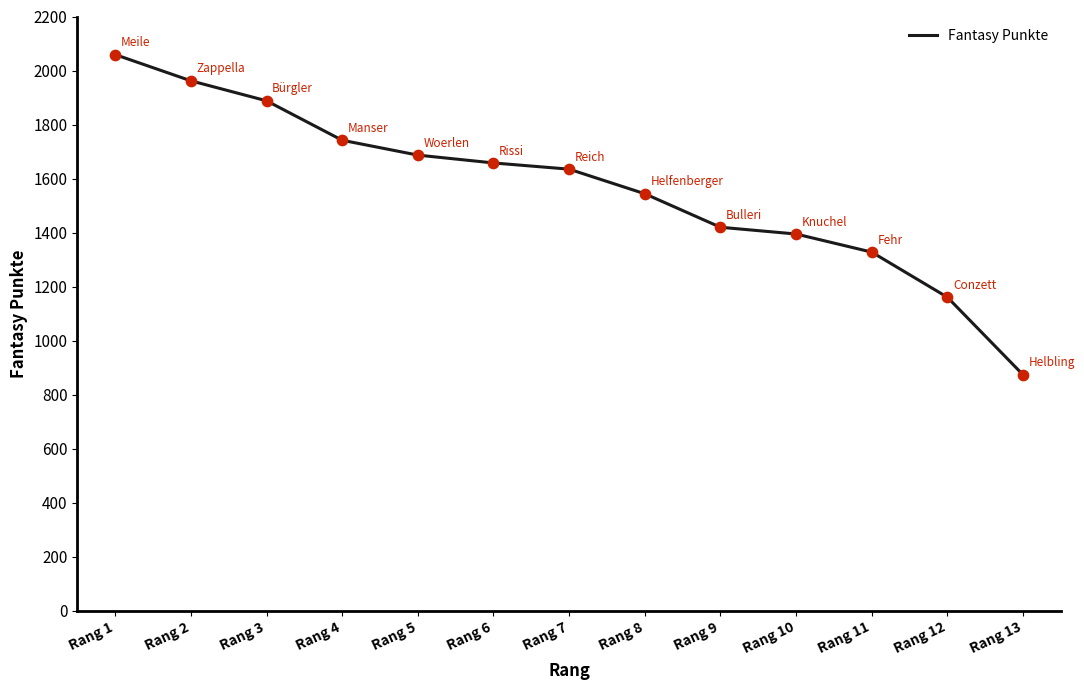

Approximately how many times larger is the value at Rang 6 compared to Rang 10?

1.2